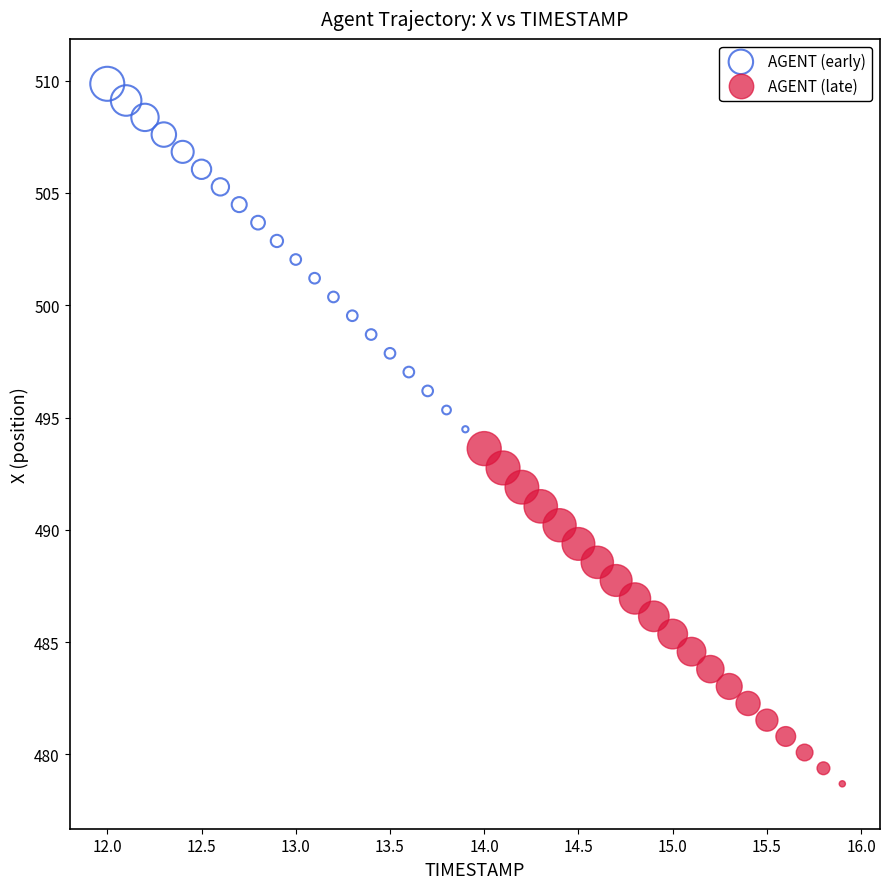

Which series has the largest Y range (max minus min)?

AGENT (early)